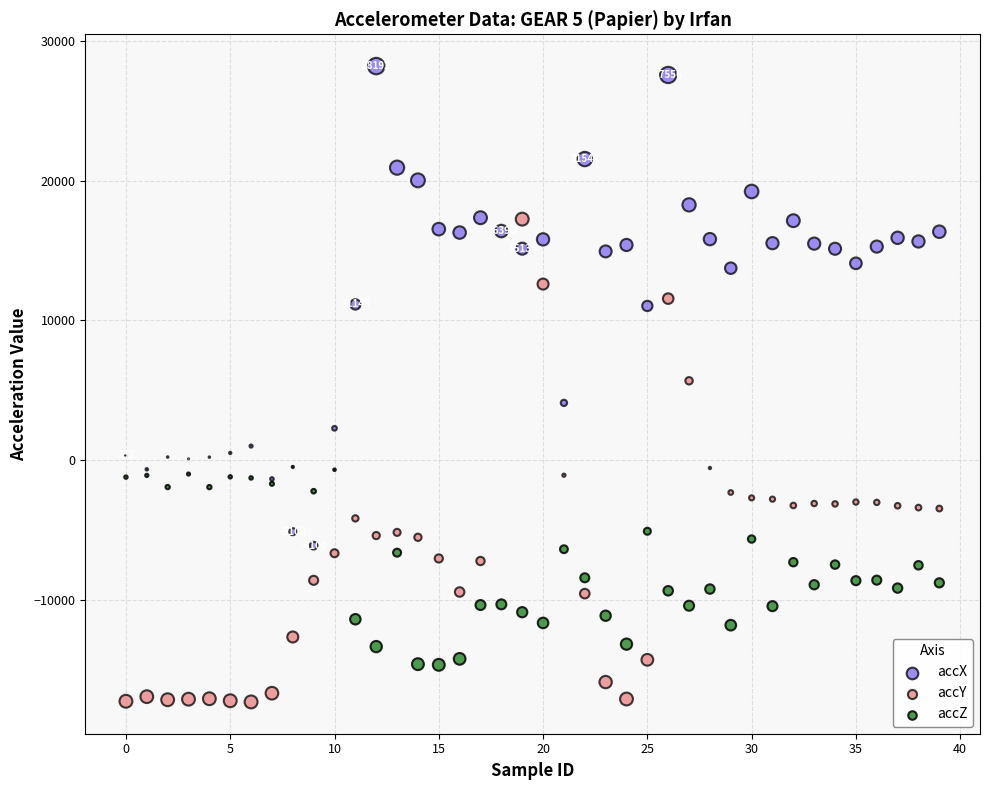

What are all the series names shown in the legend?

accX, accY, accZ